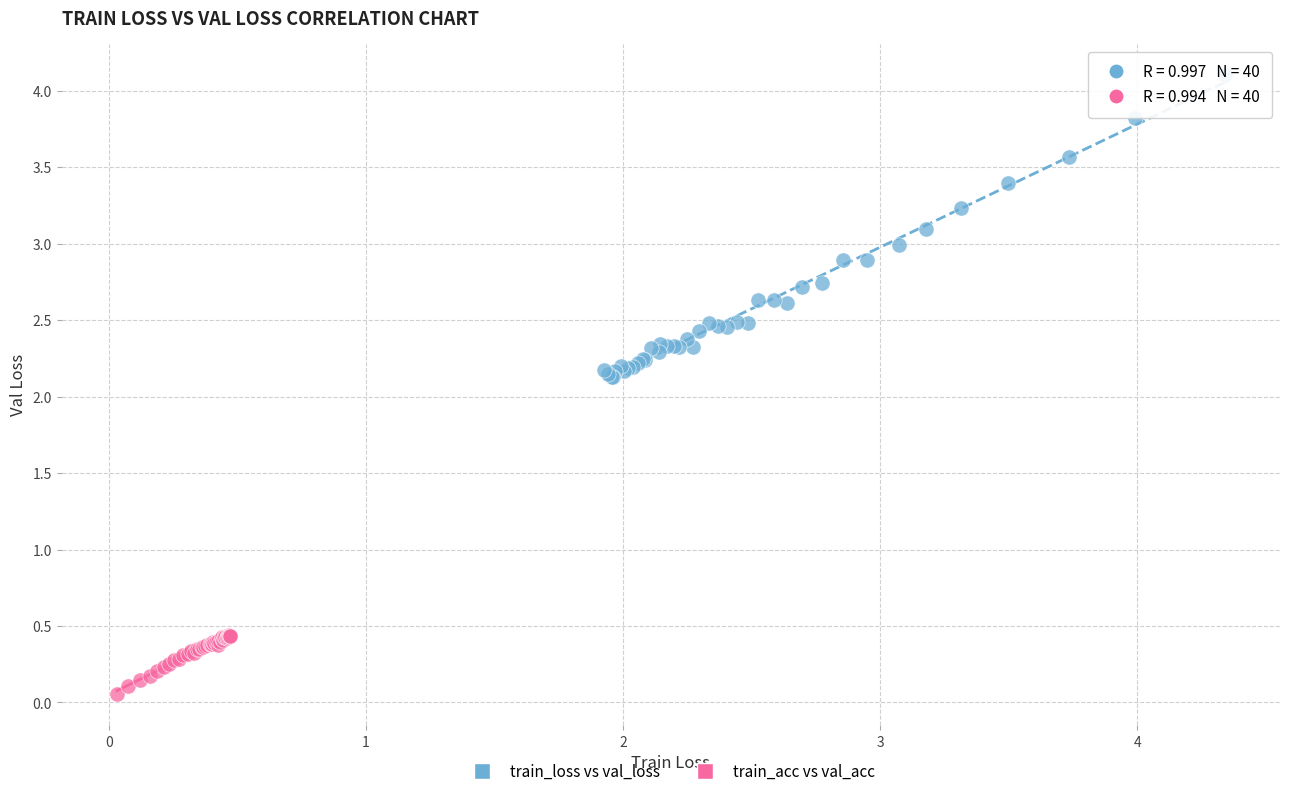

Which series reaches the maximum Y coordinate?

train_loss vs val_loss